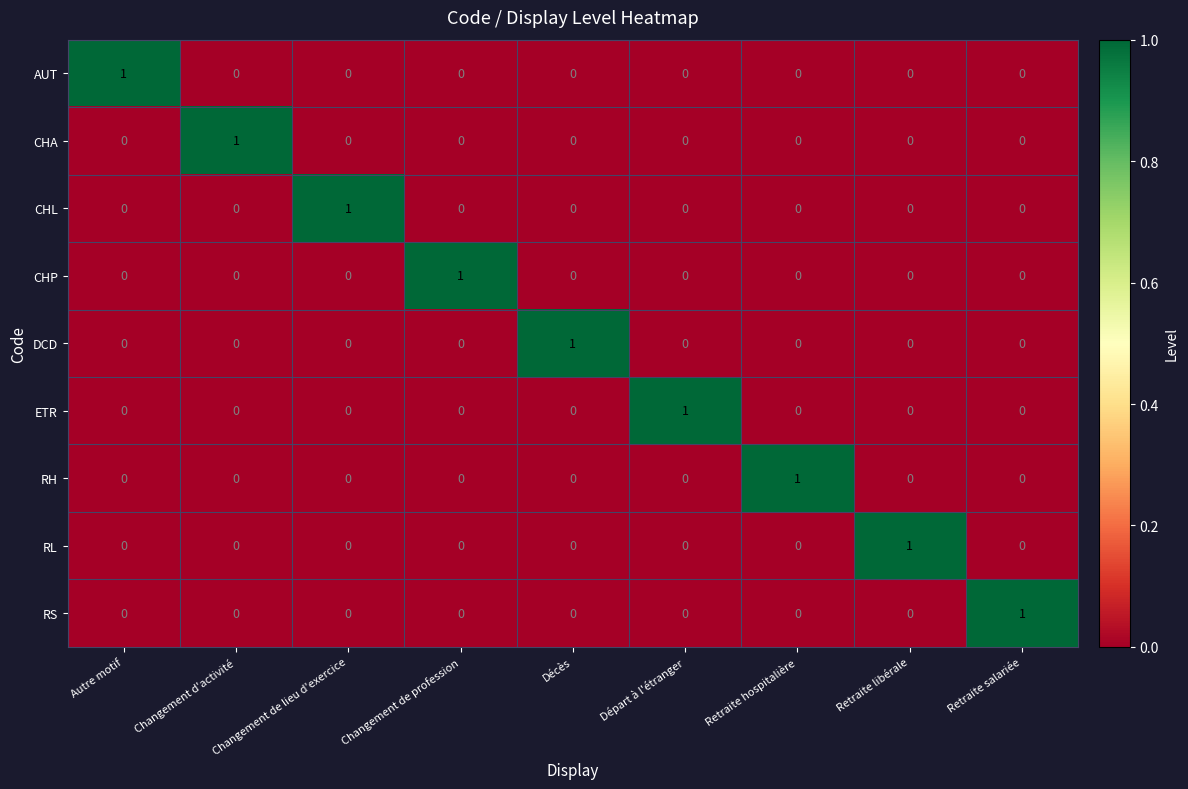

True or false: CHA has a value of 0 at Retraite salariée.

True